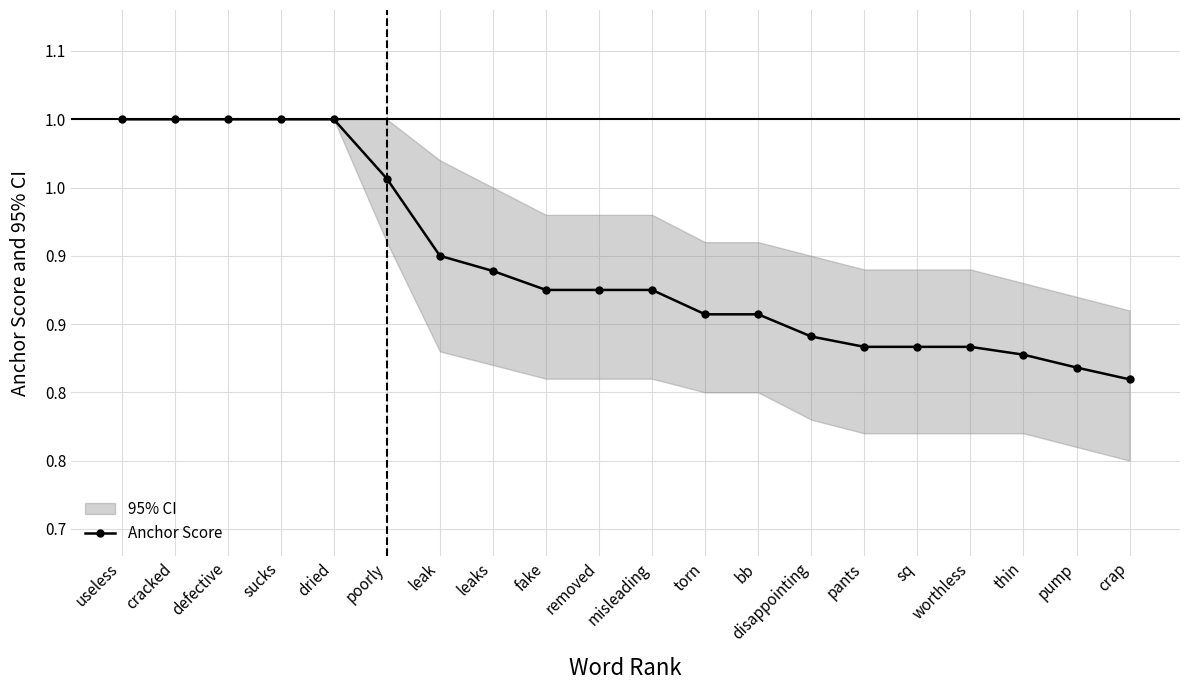

Reading left to right, extract all data points from this chart.

useless=1.0	cracked=1.0	defective=1.0	sucks=1.0	dried=1.0	poorly=1.0	leak=0.9	leaks=0.9	fake=0.9	removed=0.9	misleading=0.9	torn=0.9	bb=0.9	disappointing=0.8	pants=0.8	sq=0.8	worthless=0.8	thin=0.8	pump=0.8	crap=0.8